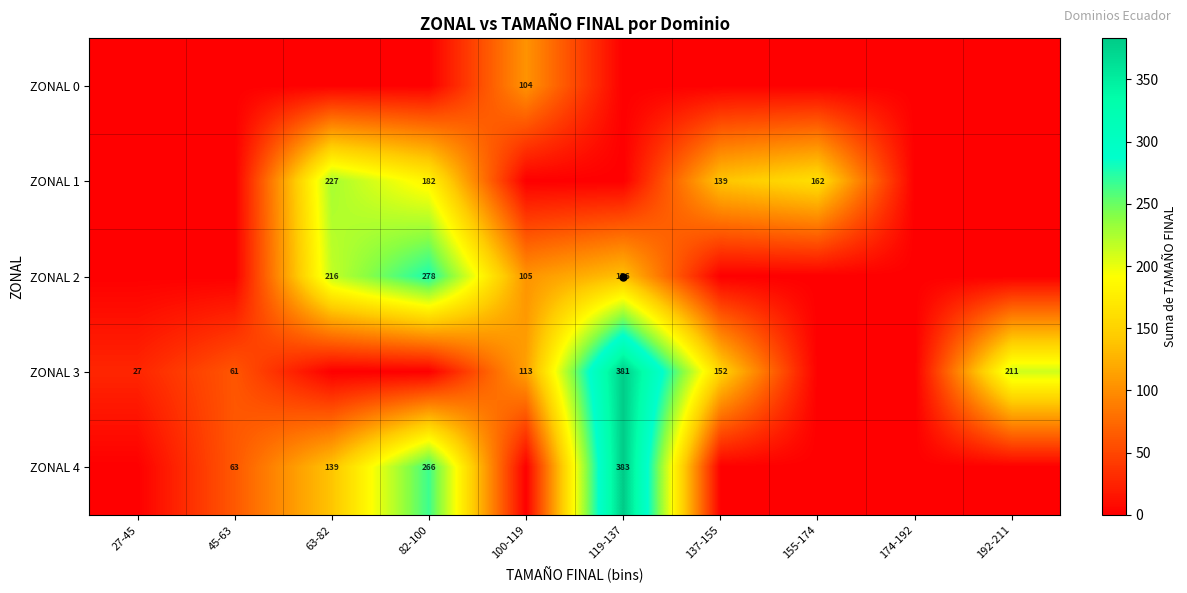

What is the greatest value displayed?

383